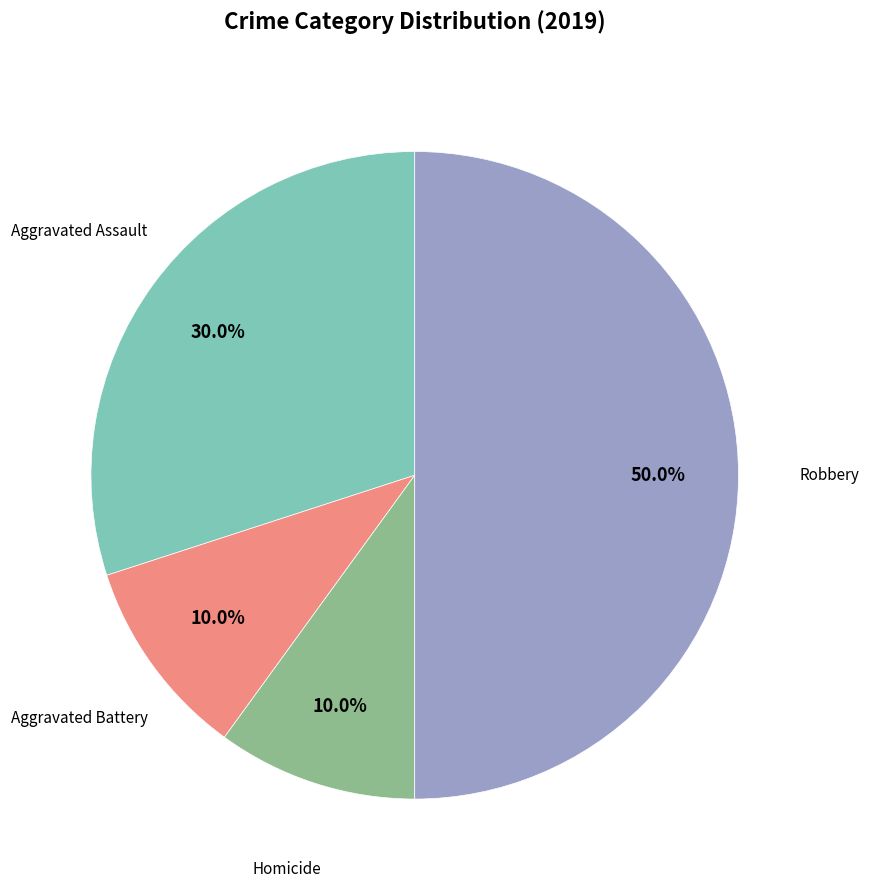

Count the number of slices in the pie.

4